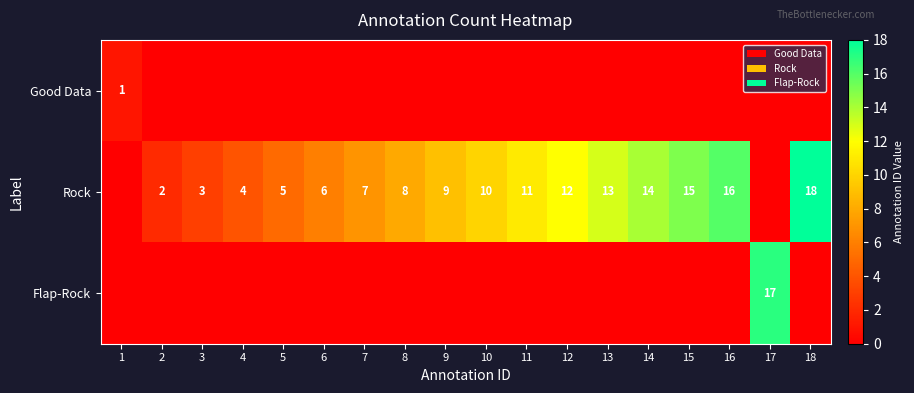

The value of Rock at 12 is 12. True or false?

True